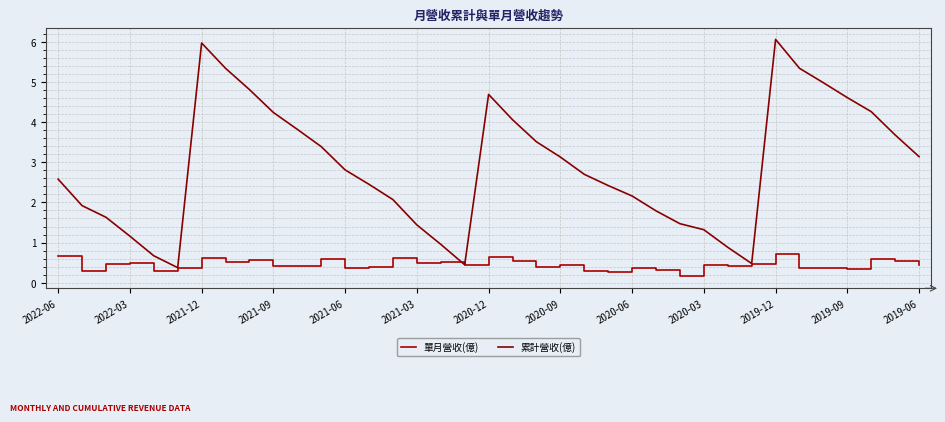

Reading left to right, transcribe all the data shown in this chart.

單月營收(億): 0.7	0.3	0.5	0.5	0.3	0.4	0.6	0.5	0.6	0.4	0.4	0.6	0.4	0.4	0.6	0.5	0.5	0.4	0.6	0.5	0.4	0.4	0.3	0.3	0.4	0.3	0.2	0.4	0.4	0.5	0.7	0.4	0.4	0.3	0.6	0.5	0.5
累計營收(億): 2.6	1.9	1.6	1.2	0.7	0.4	6.0	5.3	4.8	4.2	3.8	3.4	2.8	2.5	2.1	1.4	1.0	0.4	4.7	4.1	3.5	3.1	2.7	2.4	2.2	1.8	1.5	1.3	0.9	0.5	6.1	5.3	5.0	4.6	4.3	3.7	3.1